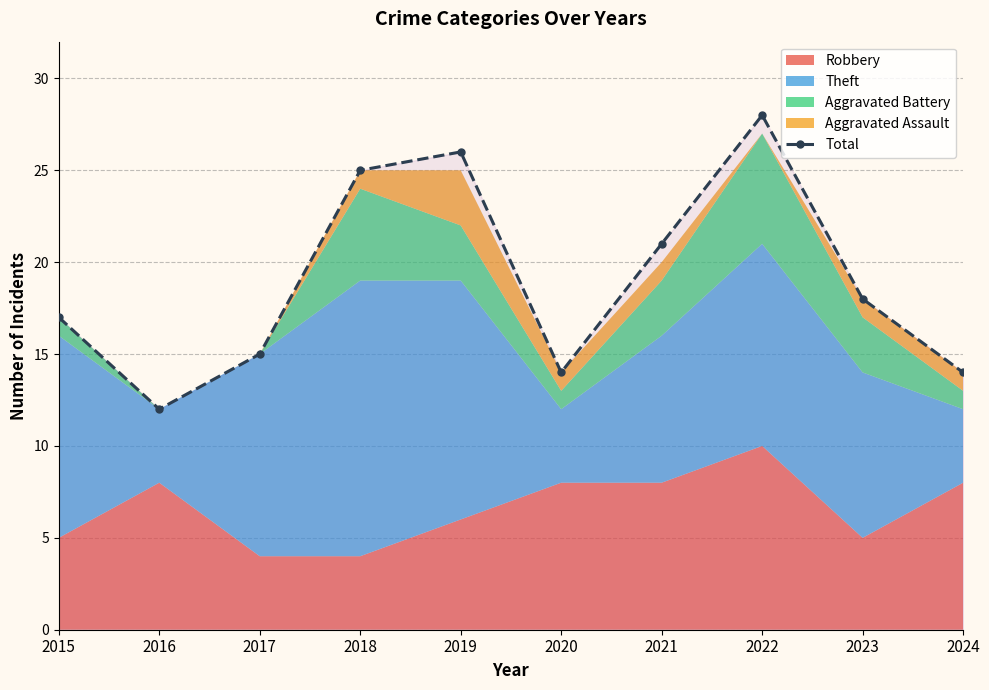

Where is the data nearest to the value 20?

2021